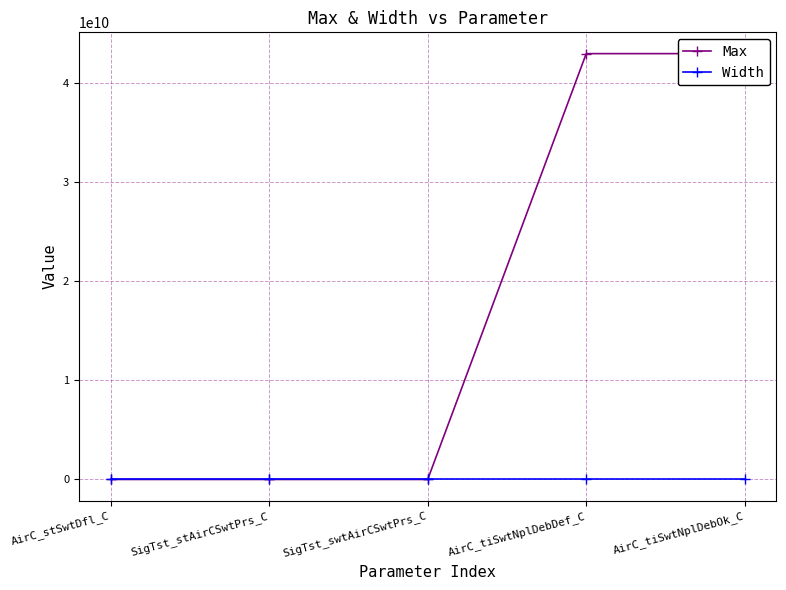

Reading left to right, extract all data points from this chart.

Max: 1	1	0	42949672950	42949672950
Width: -1	-1	-1	-1	-1